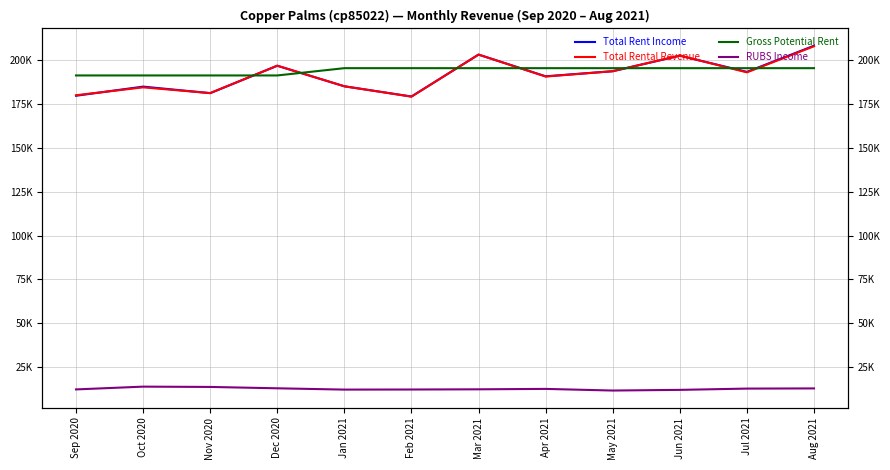

True or false: RUBS Income and Gross Potential Rent intersect in this chart.

False